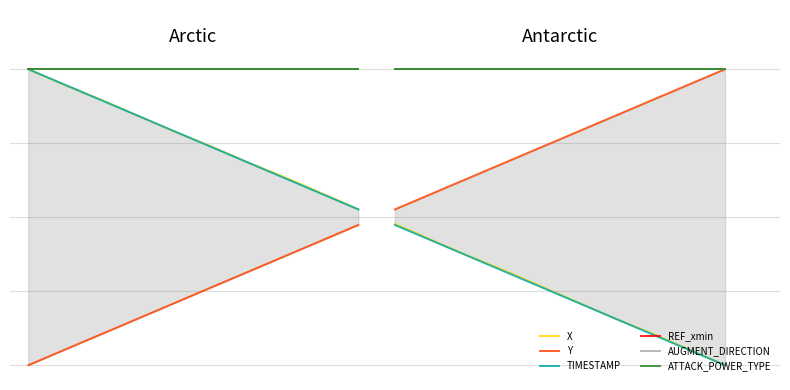

What is the value of the X point at the 6th from the left?

0.7